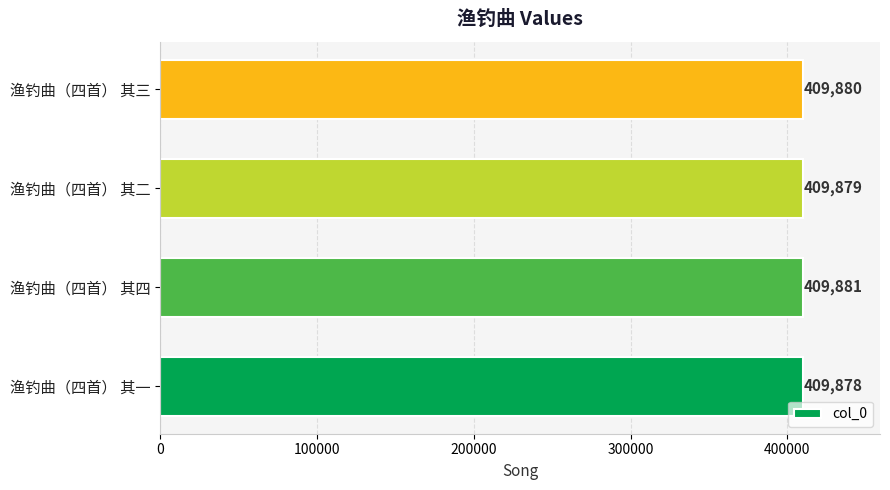

What is the average value?

409880